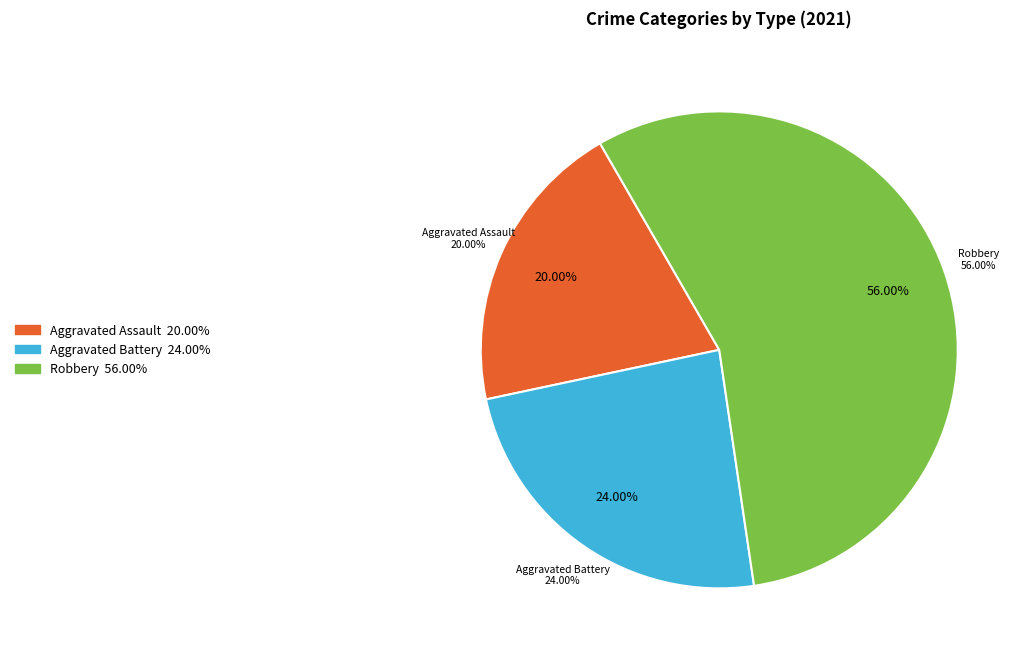

Is it true that Aggravated Battery is 37% of the pie?

False